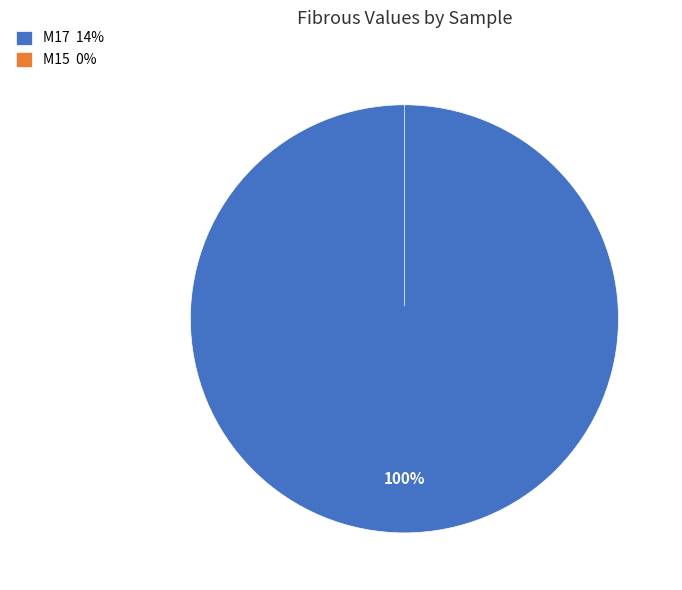

Is it true that M15 is 1% of the pie?

False